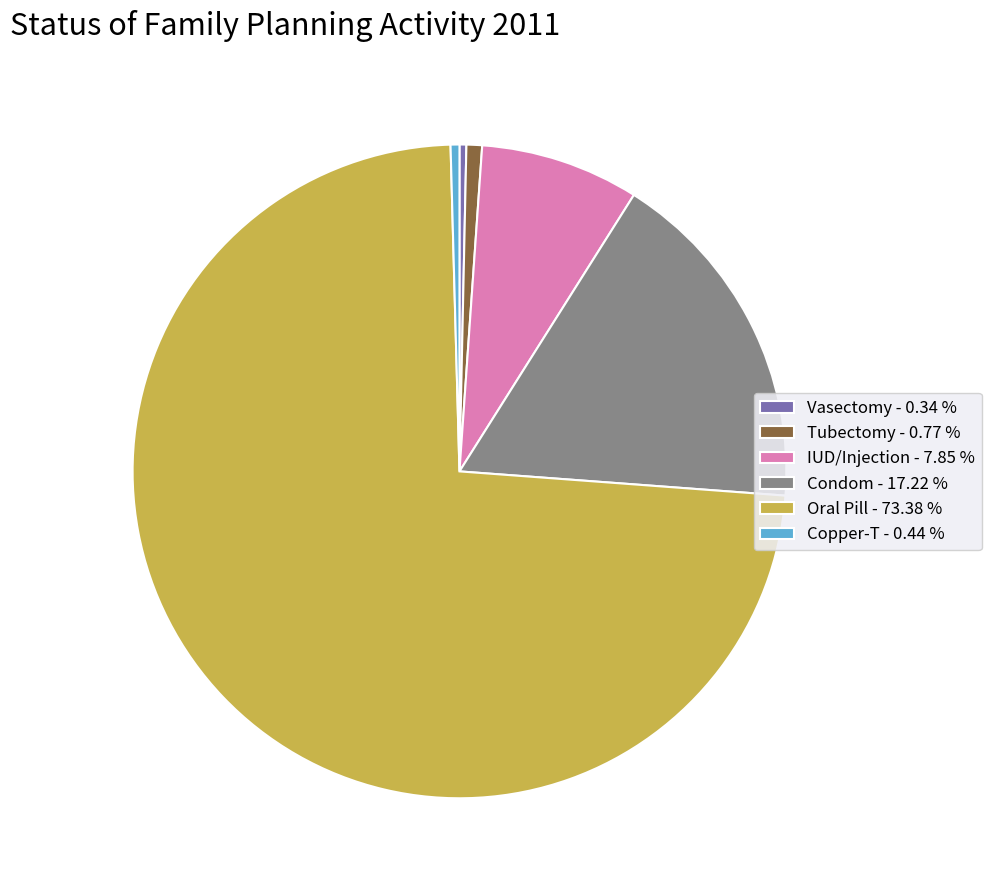

Is the sum of Condom - 17.22 % and Copper-T - 0.44 % greater than half?

No